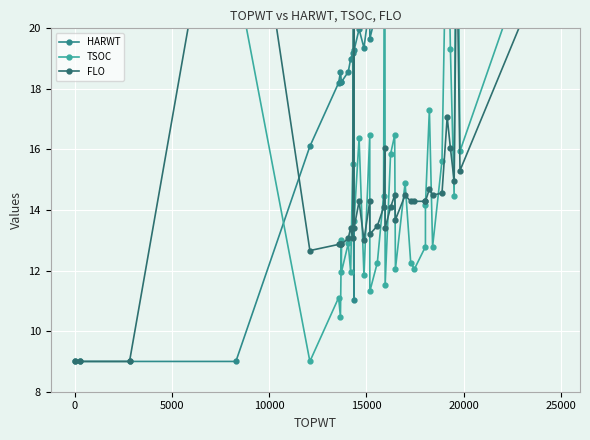

At how many categories does at least one series exceed 21?

25